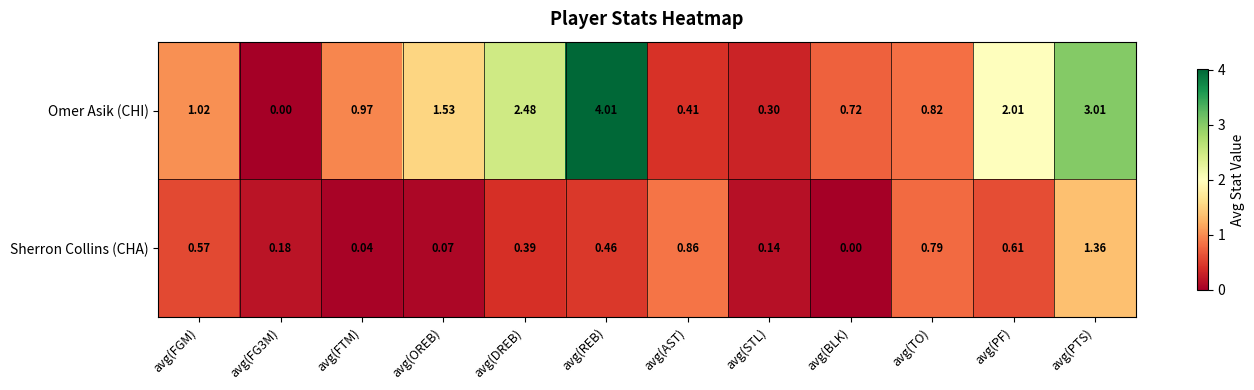

Which series has the widest spread of values?

Omer Asik (CHI)